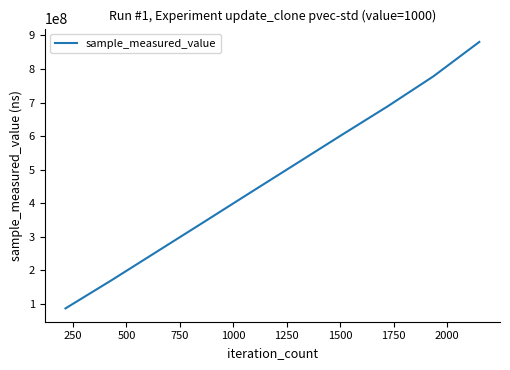

What is the difference between the maximum and minimum values?

794553619